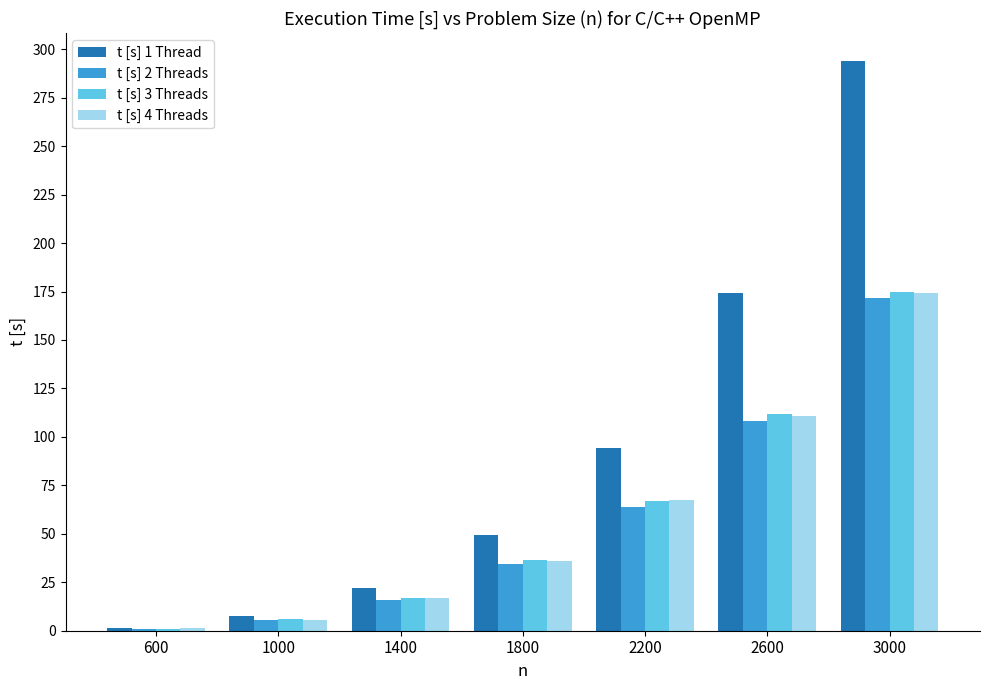

Which series changed the most between 1400 and 2200?

t [s] 1 Thread